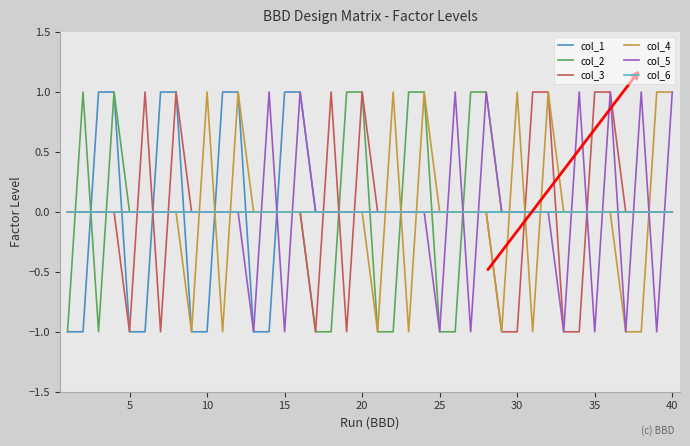

What are all the series names shown in the legend?

col_1, col_2, col_3, col_4, col_5, col_6